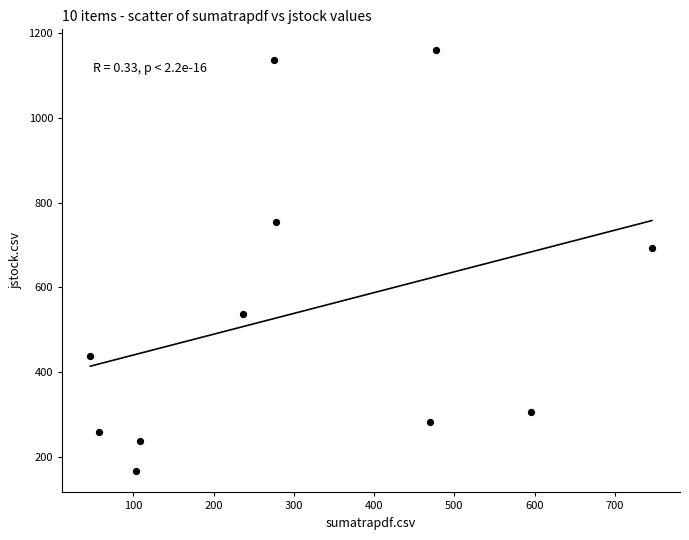

What is the range of Y values (max minus min)?

994.0